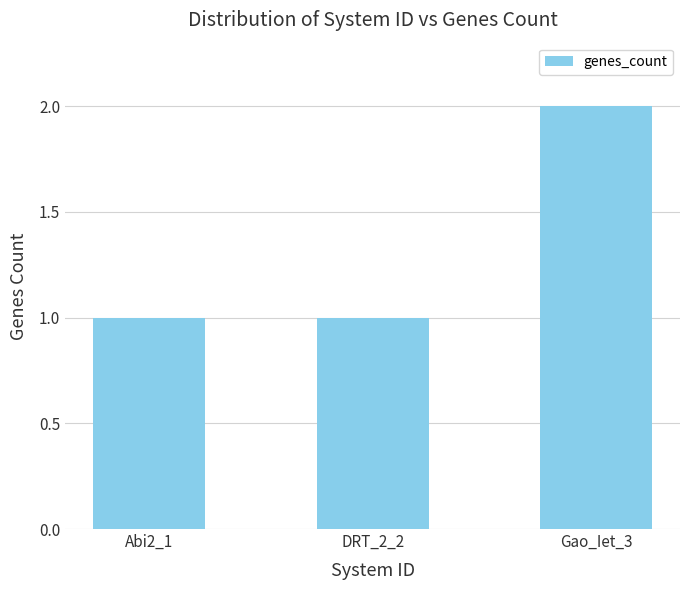

What position from the left is DRT_2_2?

2